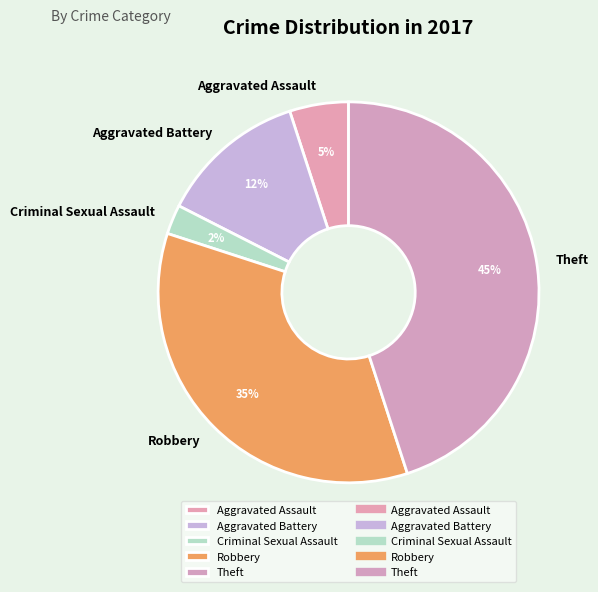

To the nearest percent, what is the average slice percentage?

20%